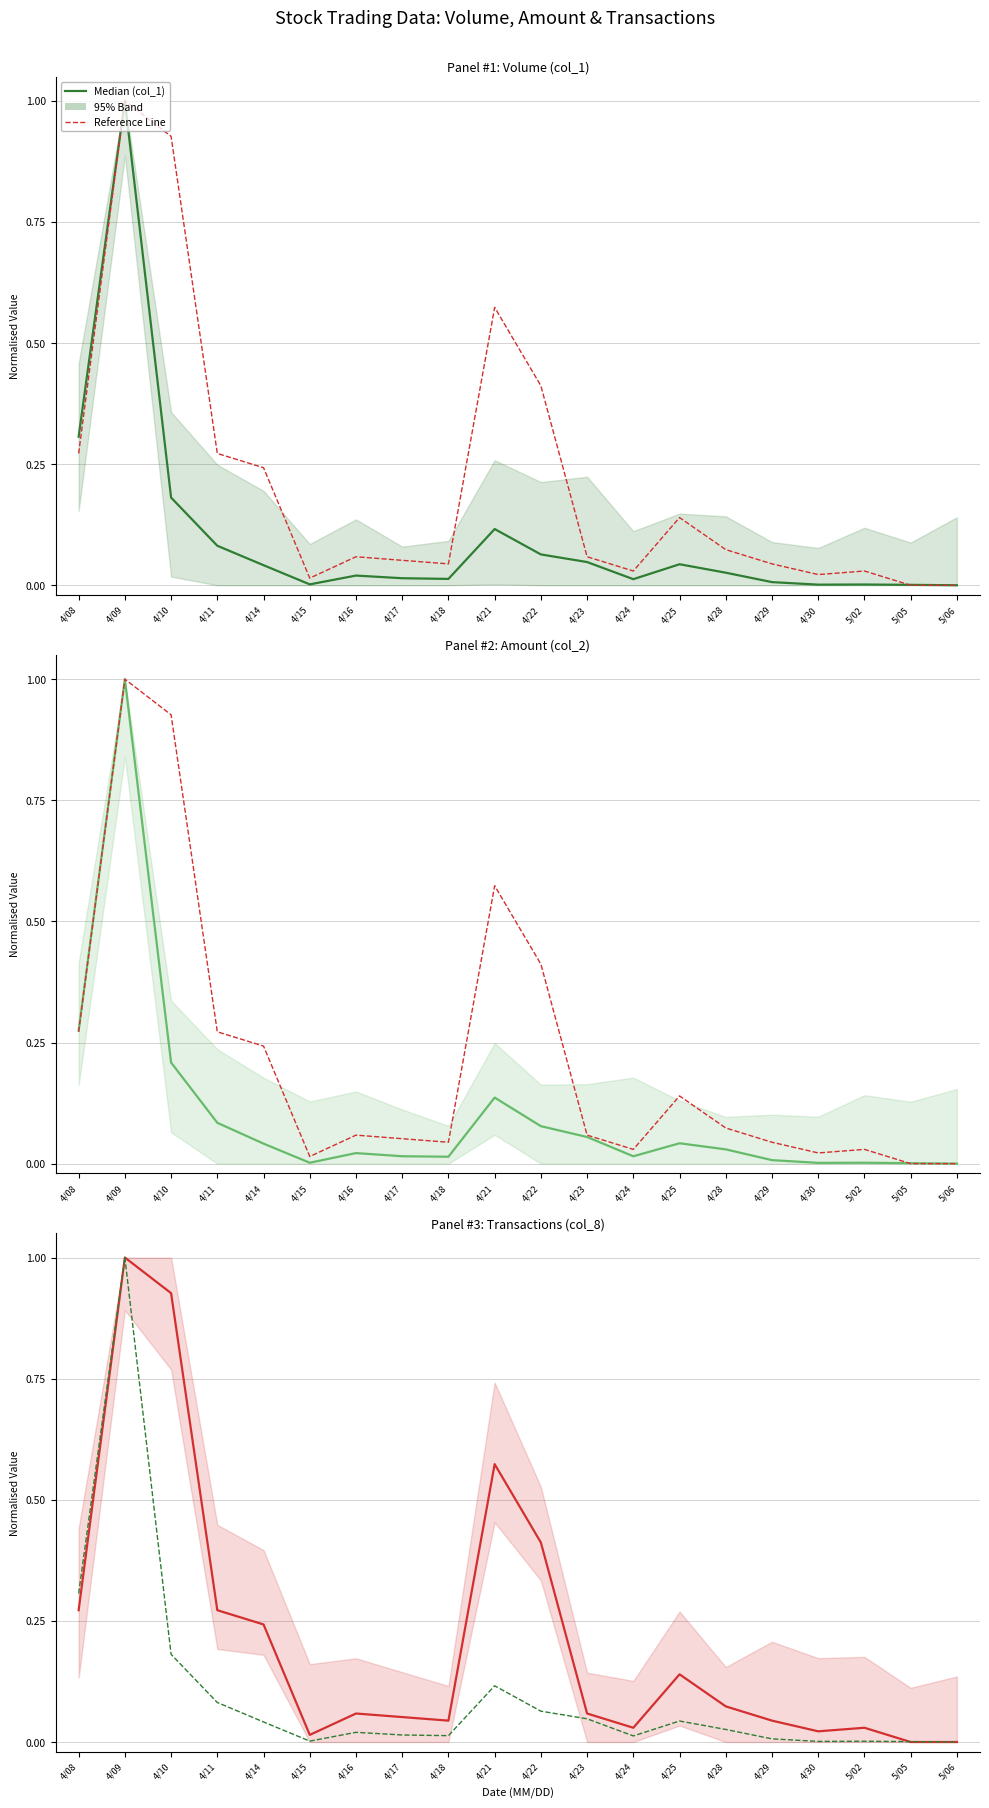

What position from the right is 4/30?

4